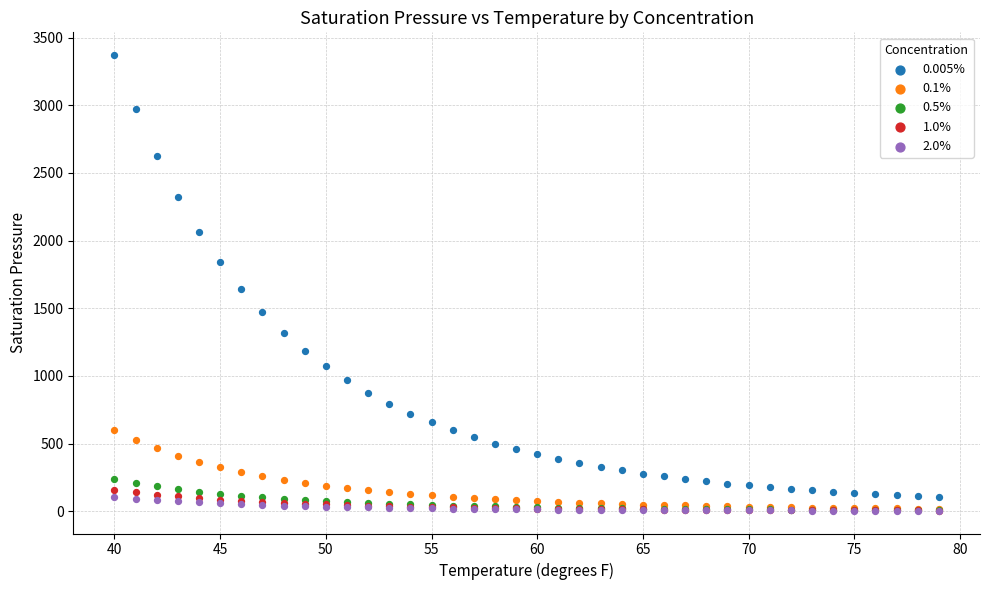

Across all series, what Y value is closest to 1687?

1643.2